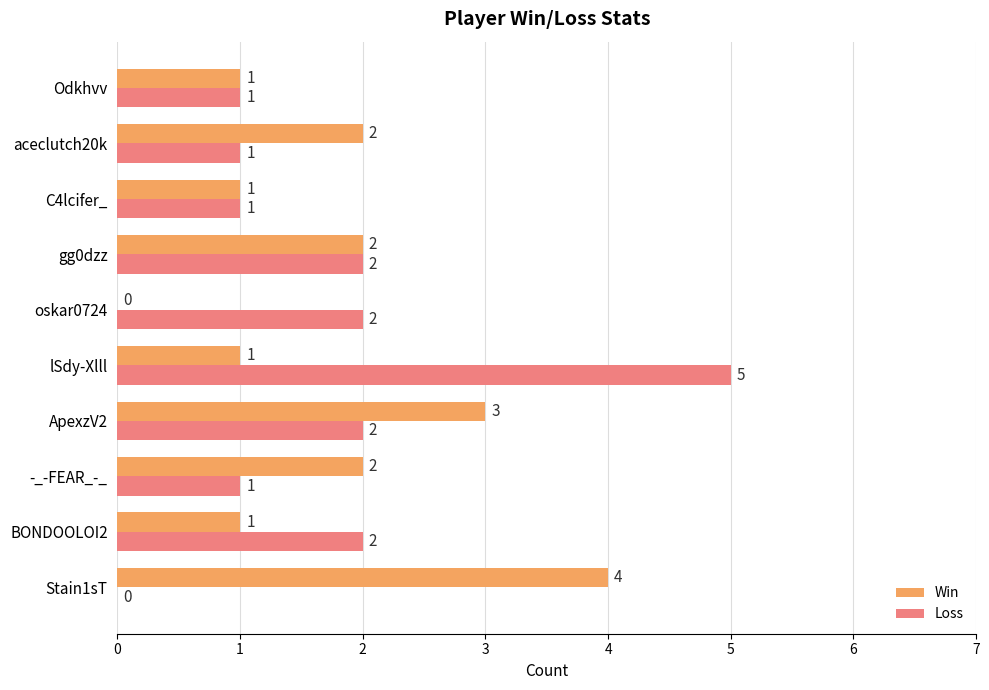

How many positive values does the Loss series have?

9